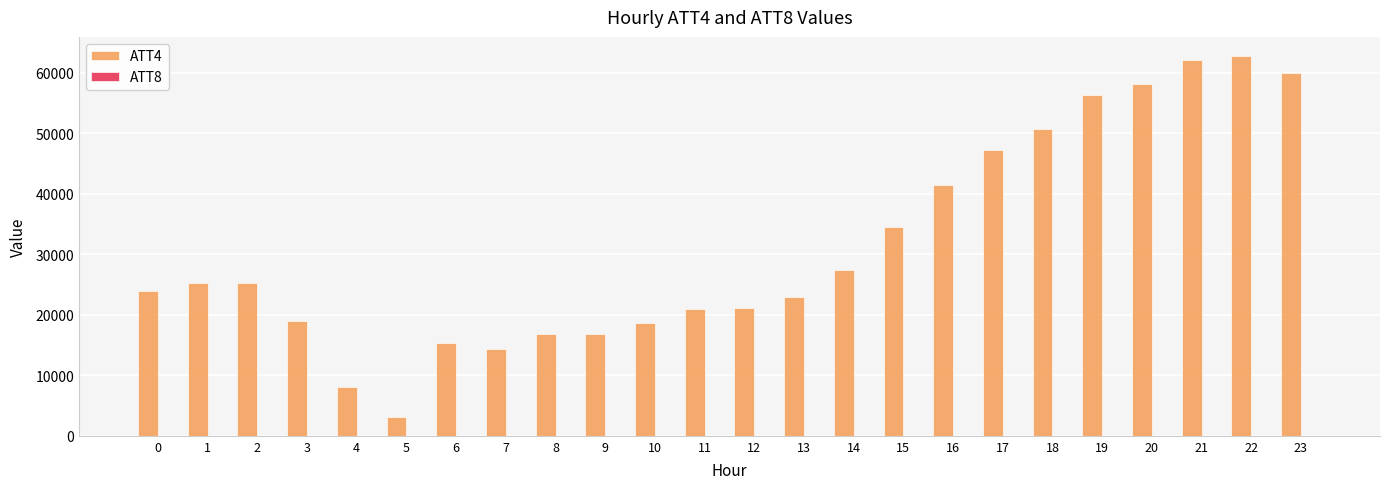

What is the maximum value shown in the chart?

62800.0